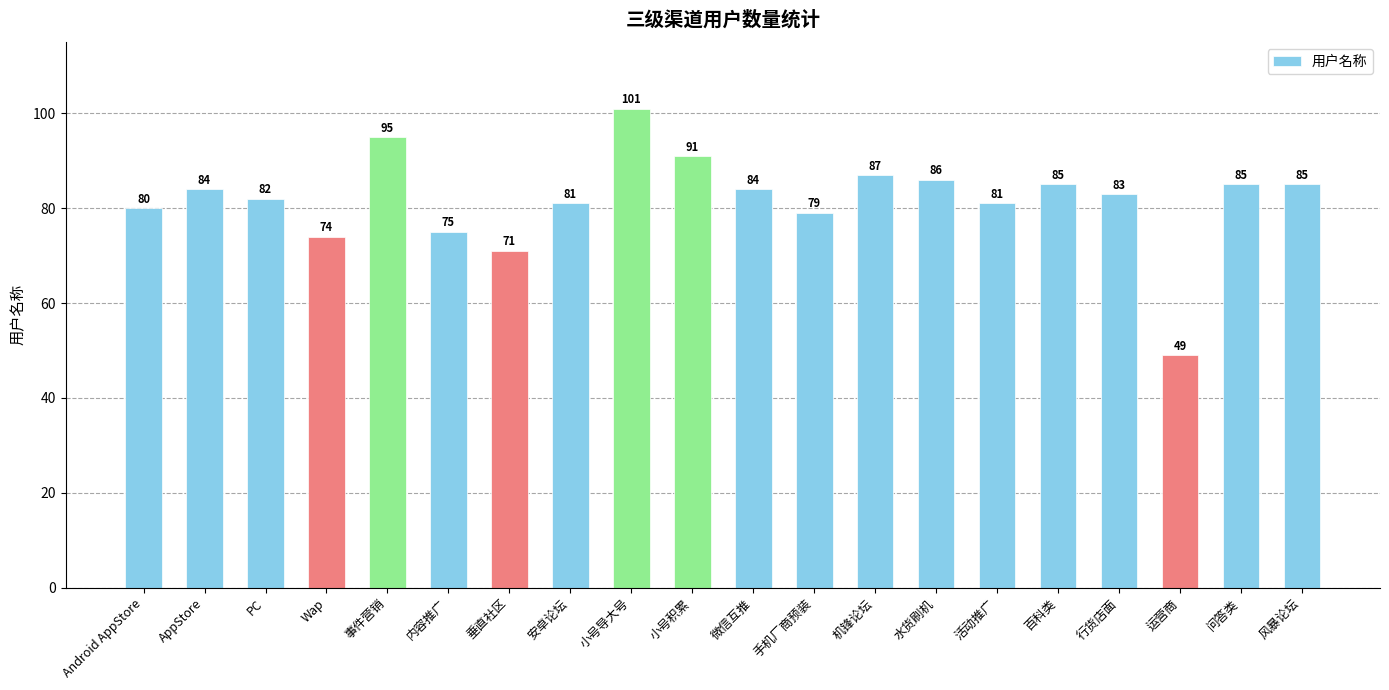

What is the average value?

82